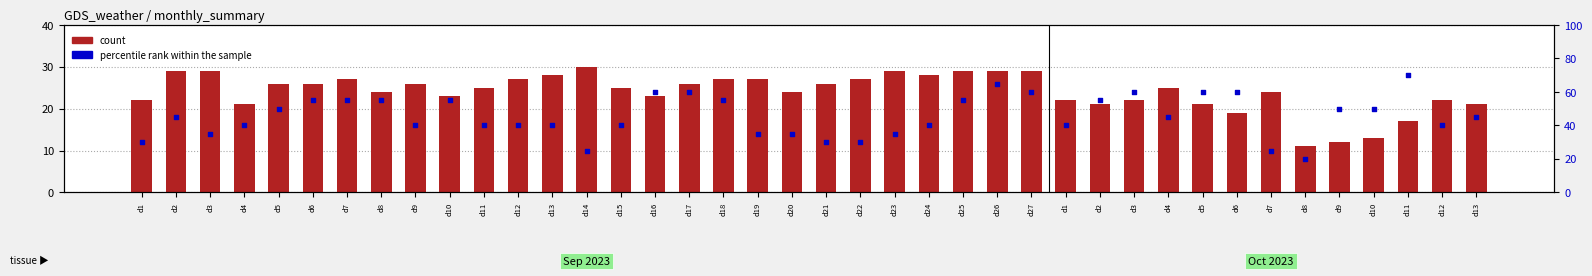

What is the total value across all series at d21?

56